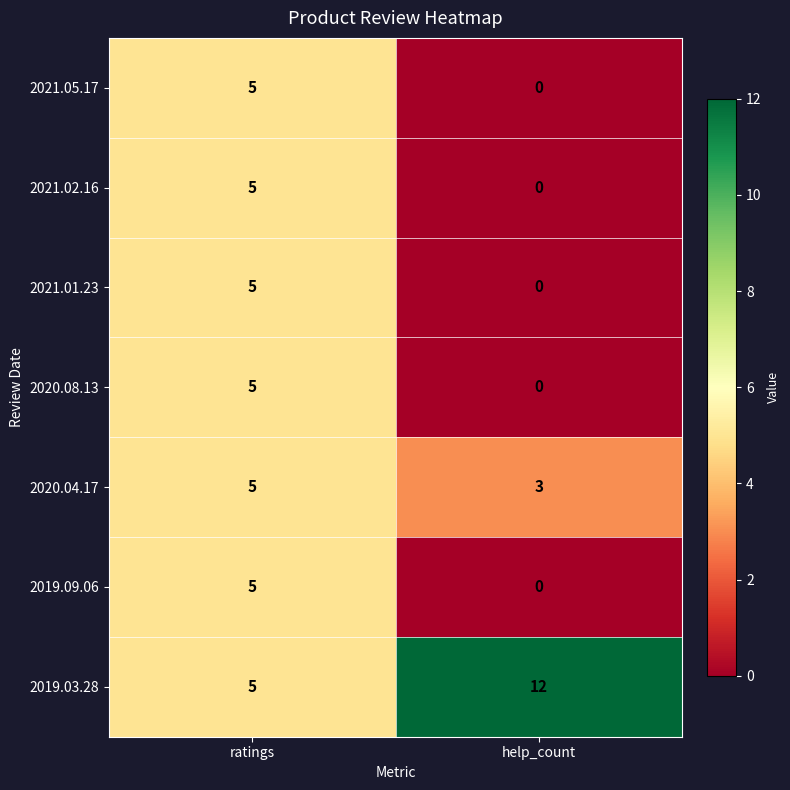

The value of 2019.03.28 at help_count is 4. True or false?

False